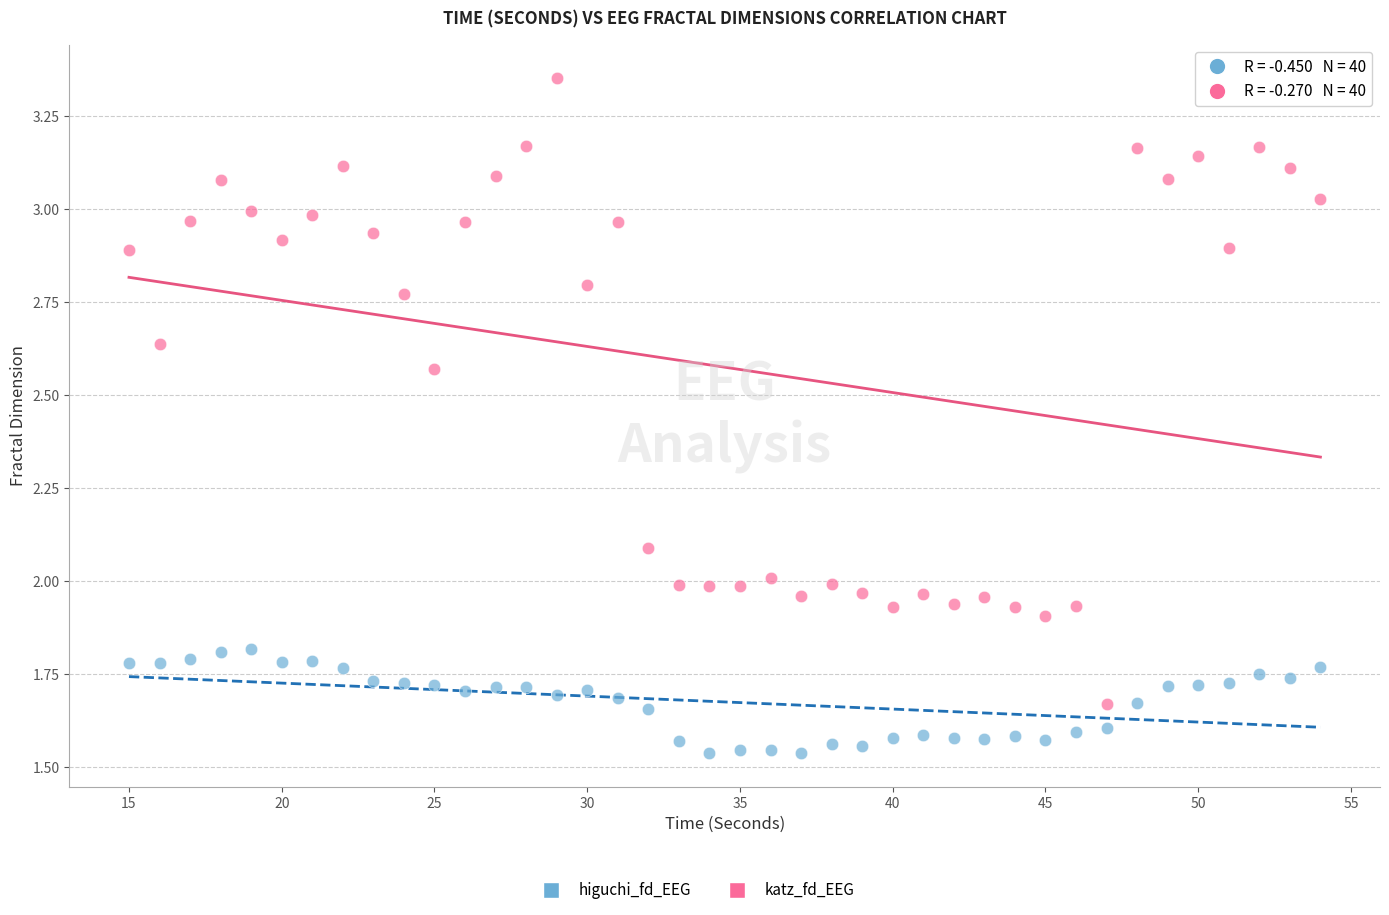

What is the X range (max minus min) for the scatter plot?

39.0